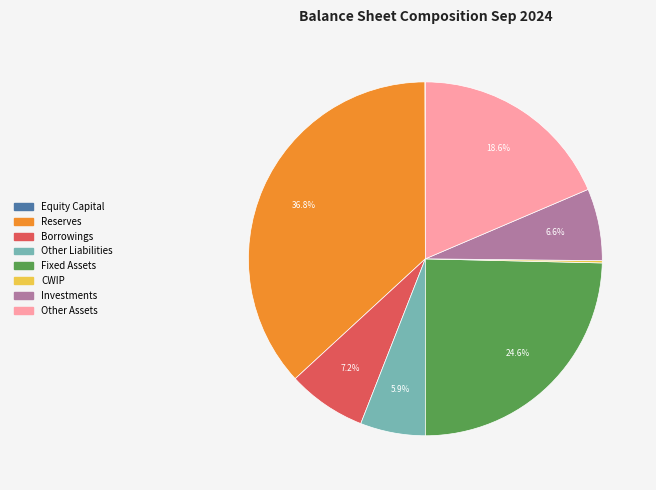

The Investments slice represents 7% of the pie. True or false?

True